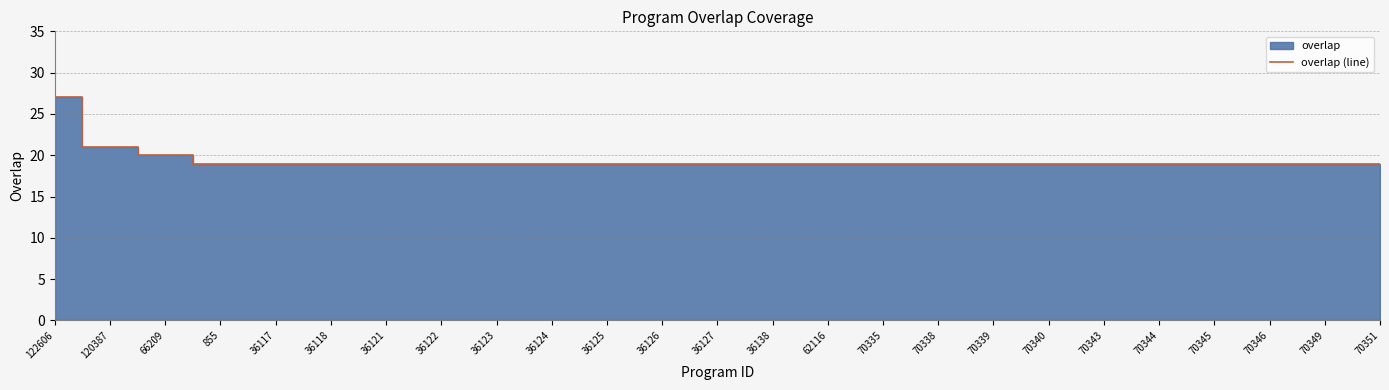

Which category has the highest value across all series?

122606